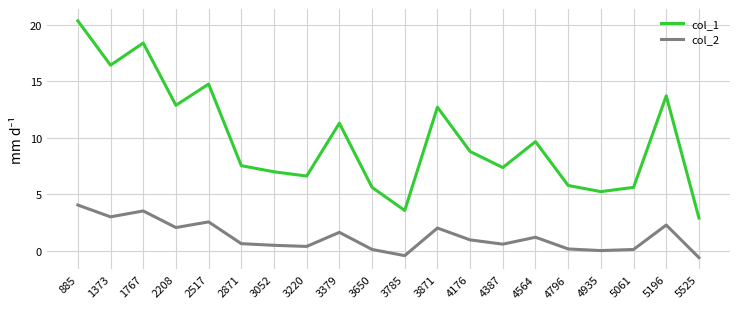

At which category does the chart reach its peak across all series?

885